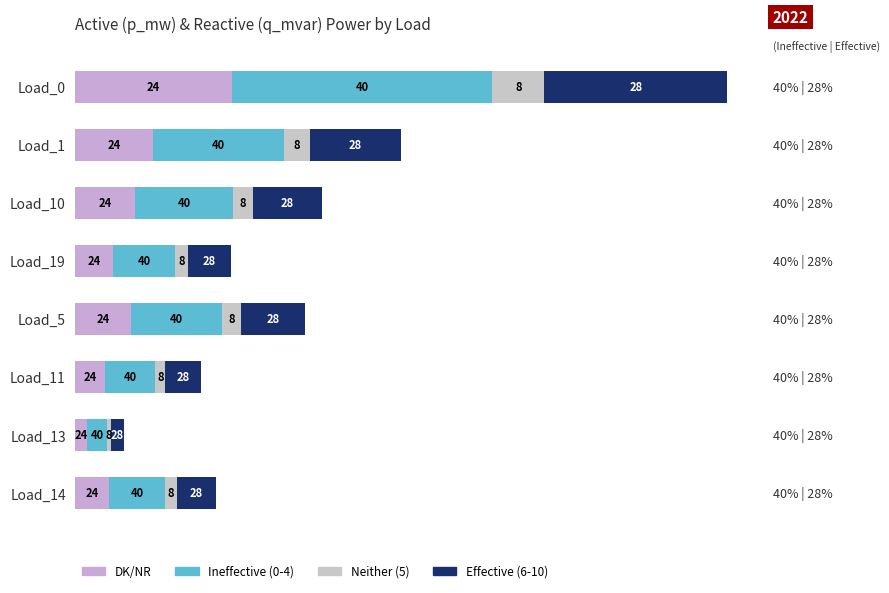

Which series has the largest total across all categories?

Ineffective (0-4)